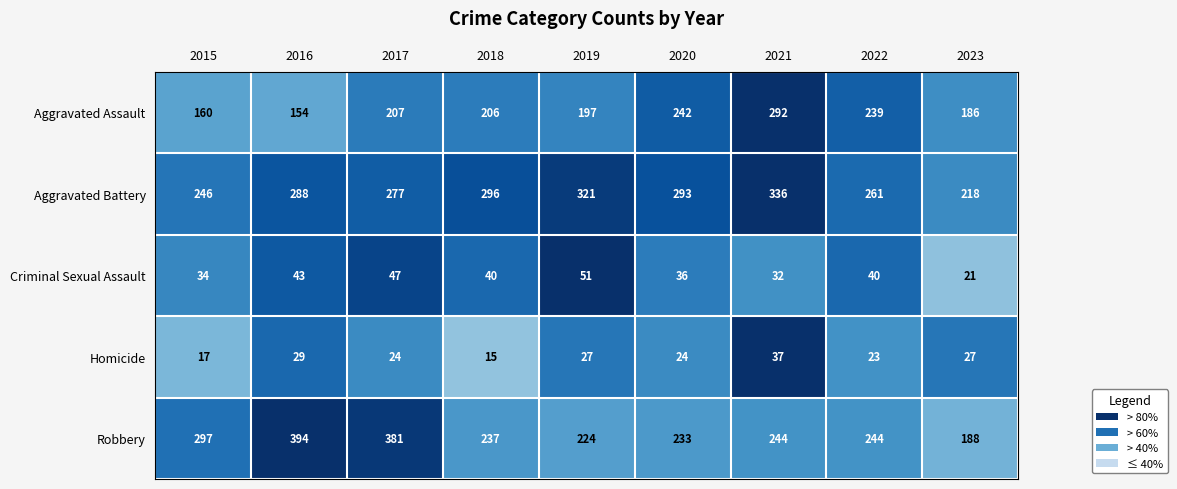

List the series in order of their peak value, highest first.

Robbery, Aggravated Battery, Aggravated Assault, Criminal Sexual Assault, Homicide